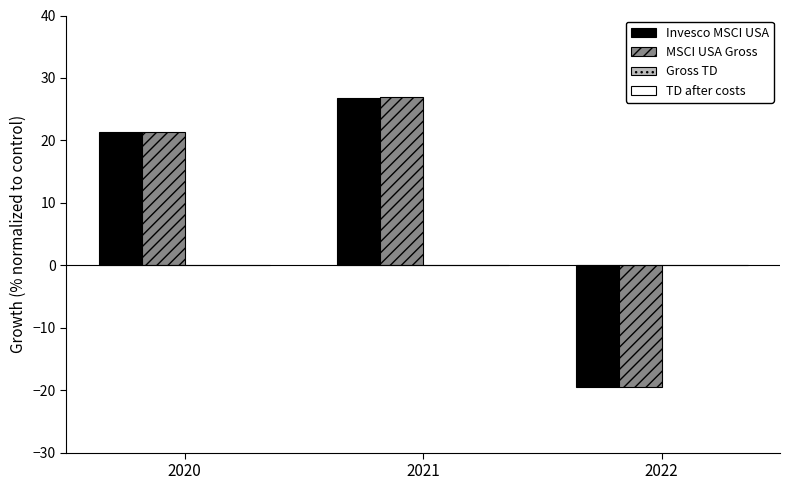

What is the maximum value for Invesco MSCI USA?

26.9